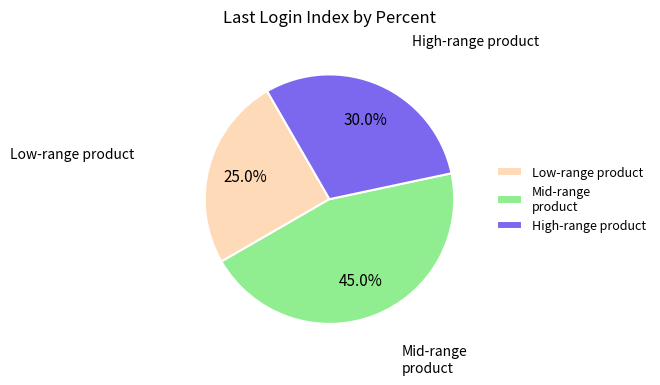

Rank the categories by value from highest to lowest.

Mid-range product, High-range product, Low-range product